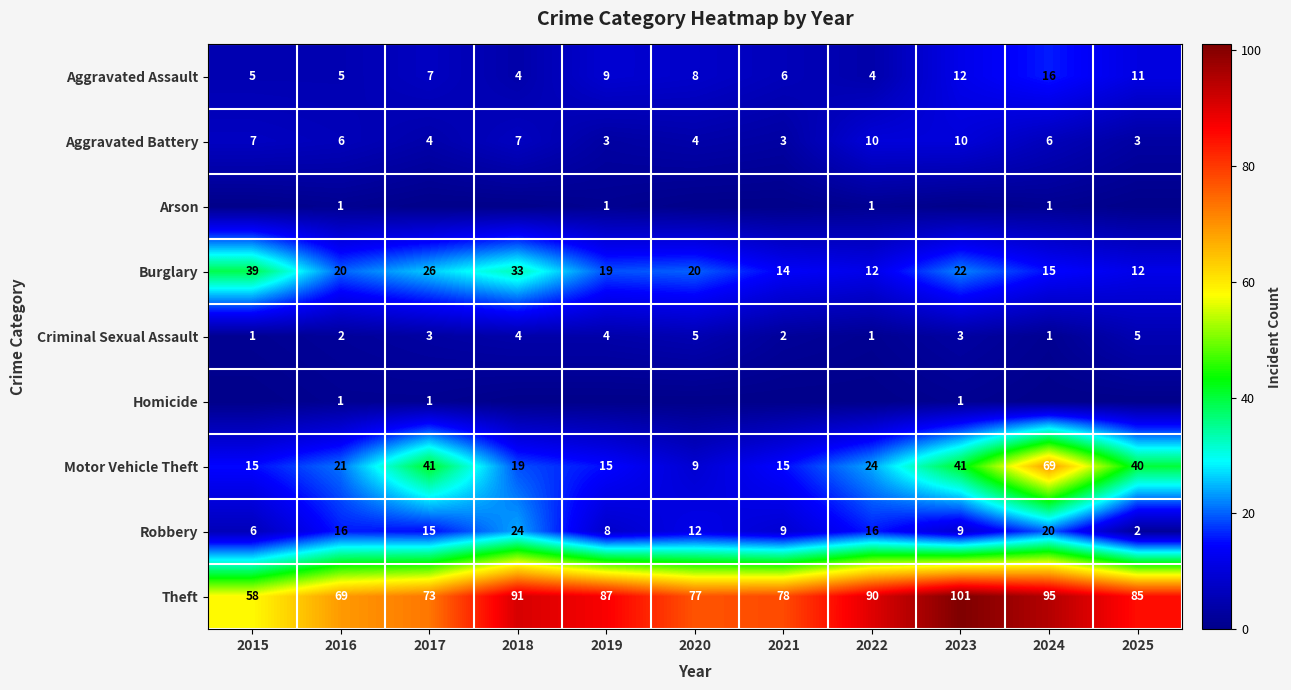

What is the minimum value for Burglary?

12